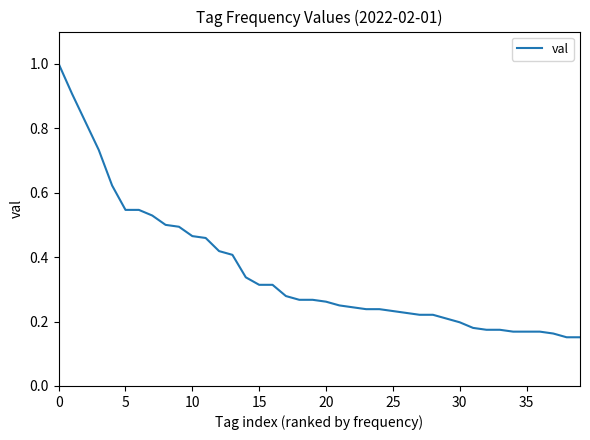

Count the values in the range 0 to 1.

40